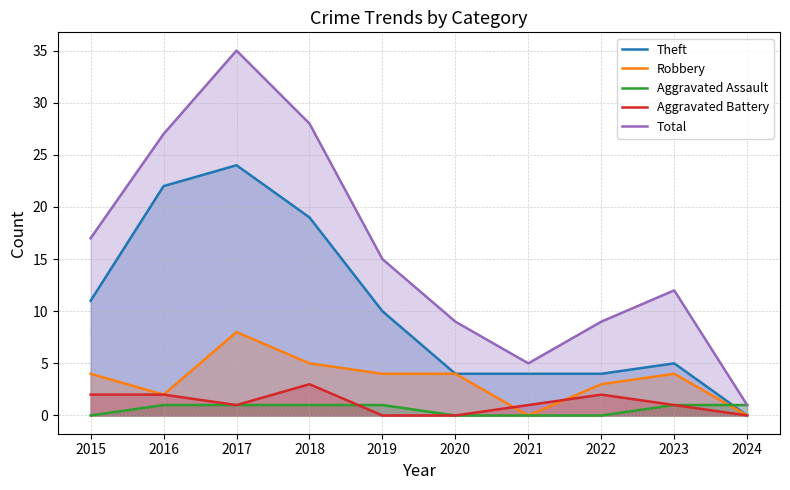

Which category has the highest value across all series?

2017